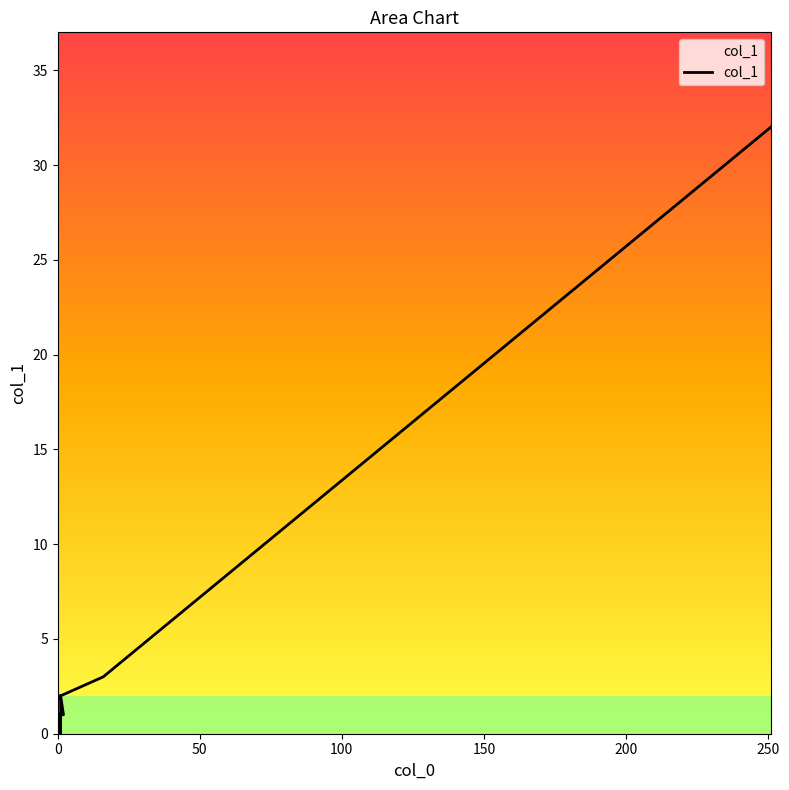

How many series are shown in this chart?

1